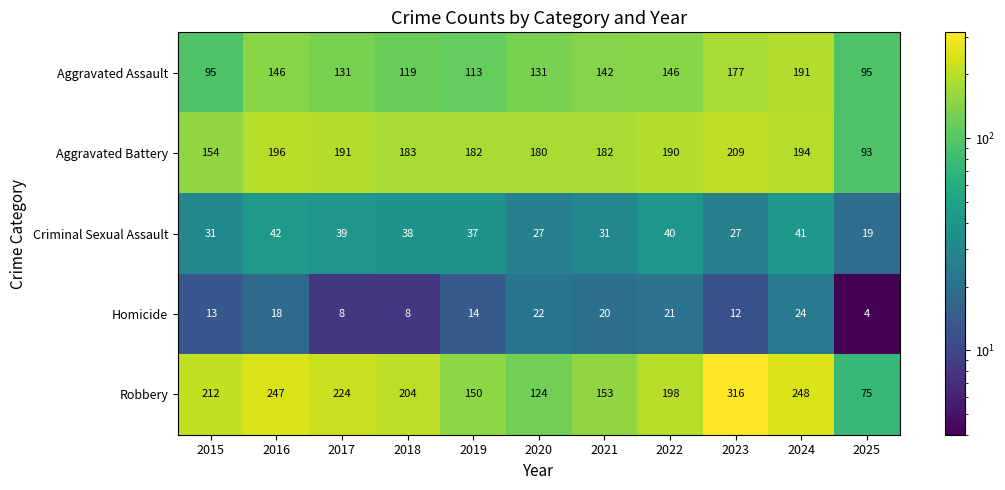

What is the difference between the highest and lowest values at 2017?

216